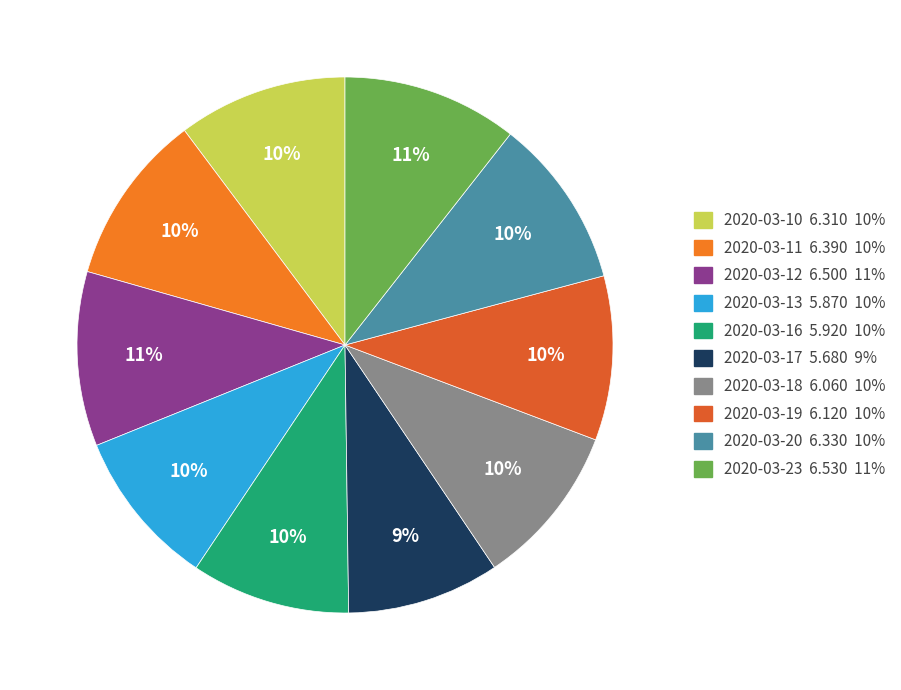

Combined, do 2020-03-10 and 2020-03-19 account for over 50%?

No